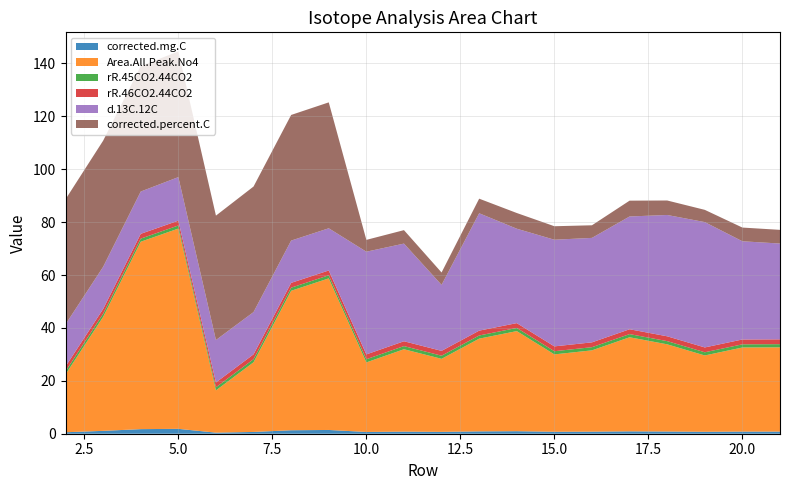

Reading right to left, what are all the values shown in this chart?

corrected.mg.C: 0.8	0.8	0.7	0.8	0.9	0.8	0.7	1.0	0.9	0.7	0.8	0.7	1.4	1.3	0.7	0.4	1.8	1.7	1.1	0.6
Area.All.Peak.No4: 31.9	31.8	28.9	33.0	35.6	30.7	29.3	37.8	35.1	27.6	31.1	26.3	57.3	52.7	26.3	16.0	75.7	70.9	43.1	21.9
rR.45CO2.44CO2: 1.2	1.2	1.2	1.2	1.2	1.2	1.2	1.2	1.2	1.2	1.2	1.2	1.2	1.2	1.2	1.2	1.2	1.2	1.2	1.2
rR.46CO2.44CO2: 1.8	1.8	1.8	1.8	1.8	1.8	1.8	1.8	1.8	1.8	1.8	1.8	1.8	1.8	1.8	1.8	1.8	1.8	1.8	1.8
d.13C.12C: 36.2	37.1	47.4	45.9	42.6	39.5	40.3	35.7	44.4	24.9	36.9	38.8	16.0	16.0	16.0	16.0	16.5	16.0	15.9	15.9
corrected.percent.C: 5.2	5.2	4.6	5.5	6.0	4.8	5.1	5.9	5.5	4.7	5.1	4.5	47.6	47.5	47.5	47.0	47.5	47.4	47.7	47.3